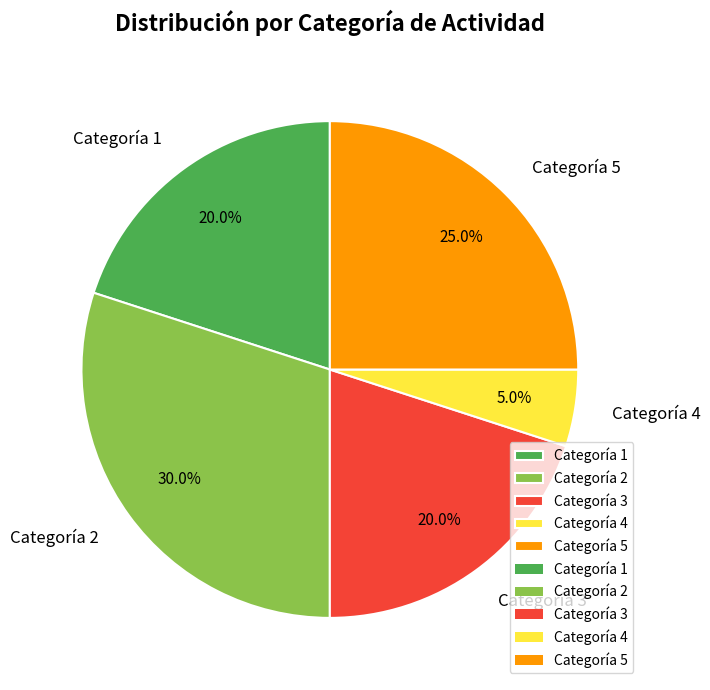

How many segments does this pie chart have?

5